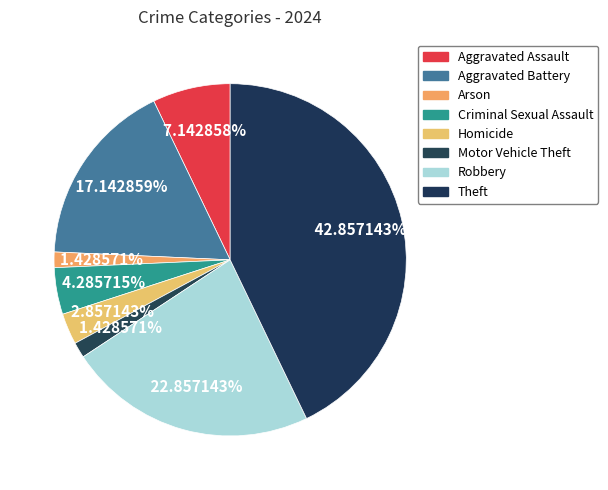

How many slices are in this pie chart?

8